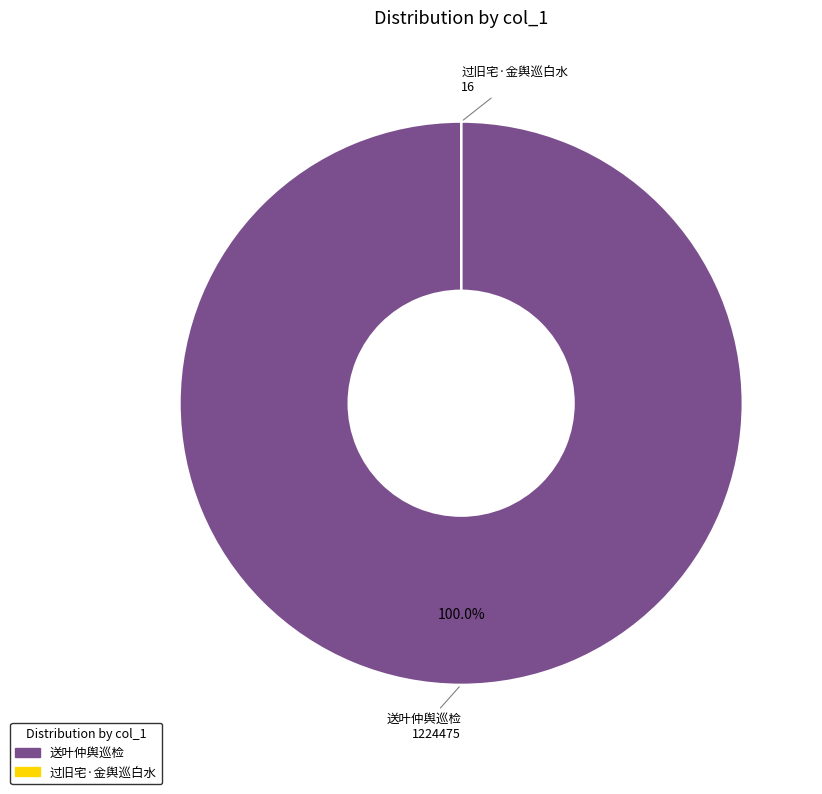

Is there a majority slice in this chart?

Yes